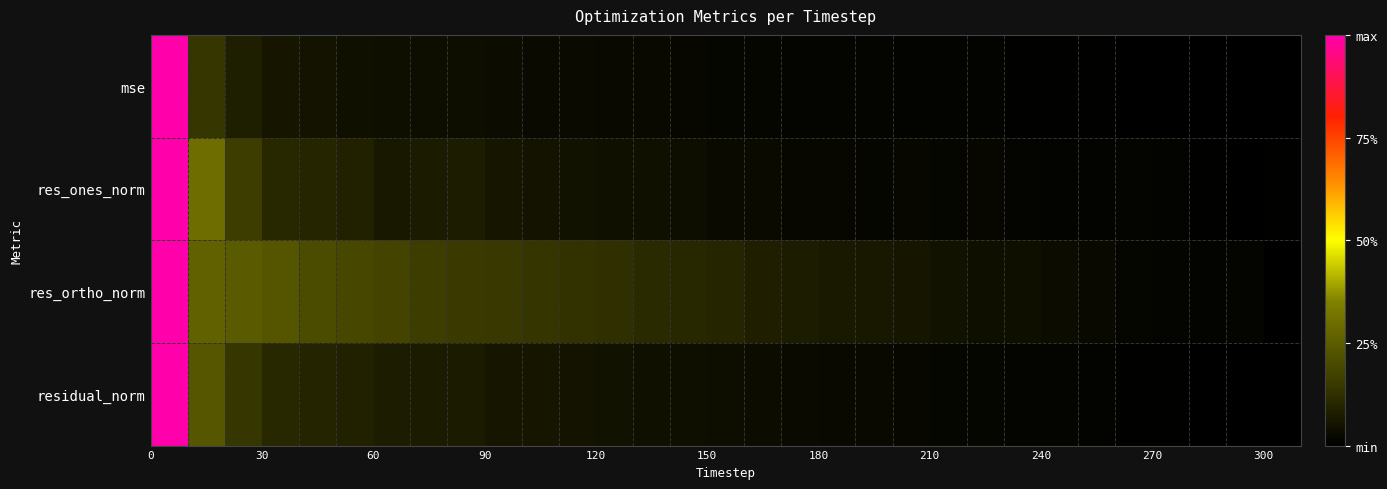

Rank the series by their maximum value, from highest to lowest.

mse, res_ones_norm, res_ortho_norm, residual_norm